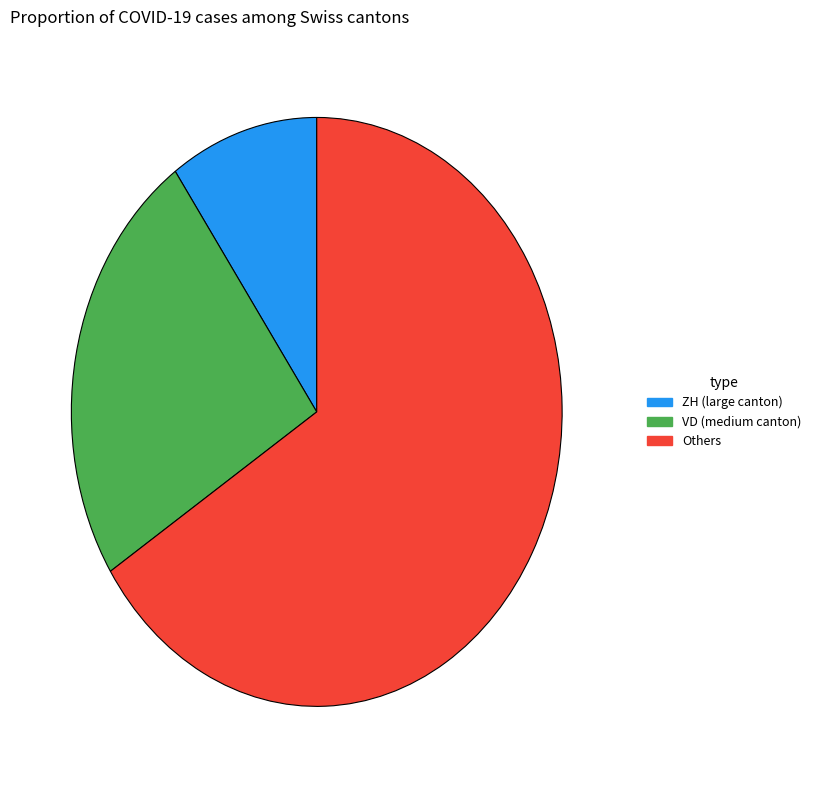

Is there any slice that represents more than half of the pie?

Yes